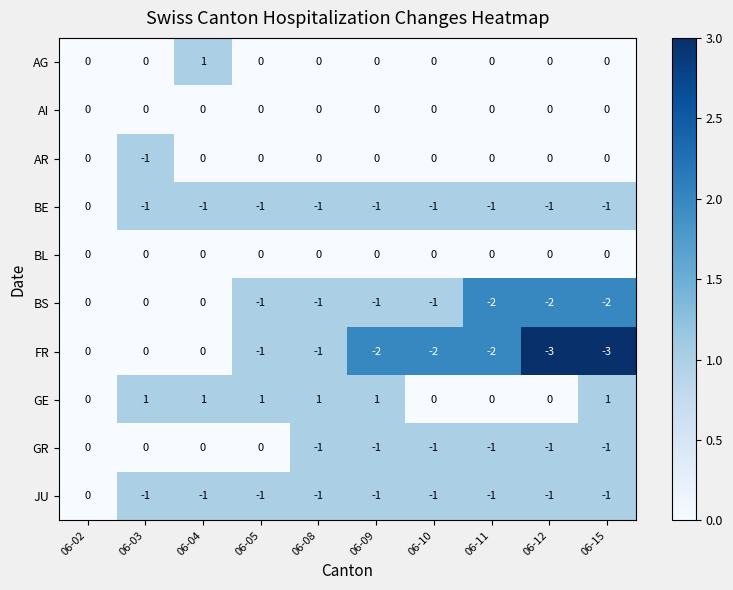

What is the spread (max minus min) of values at 06-09?

3